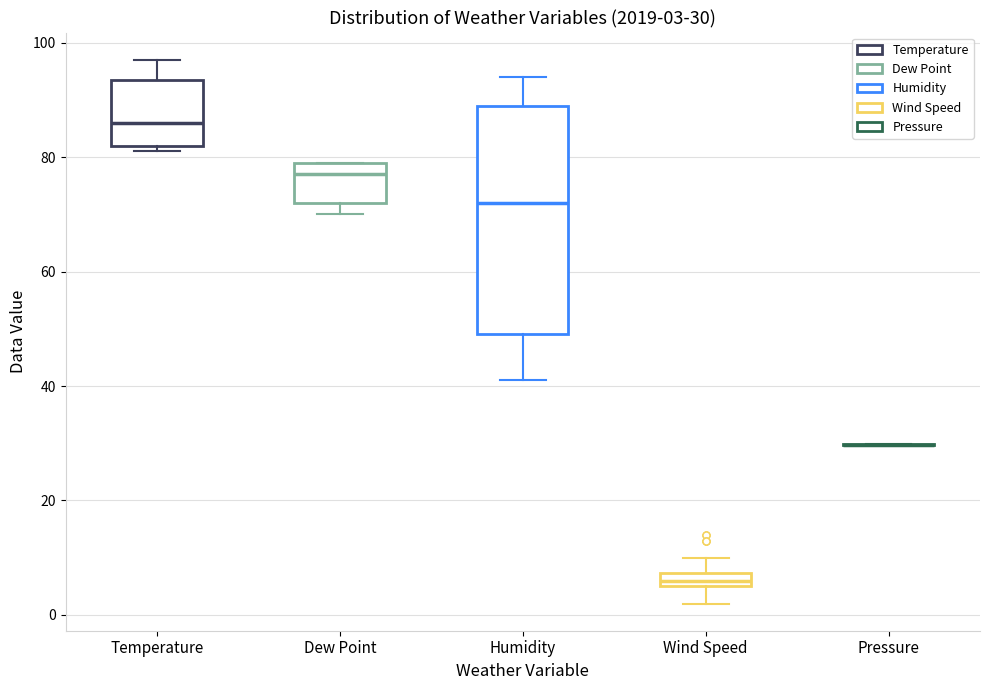

Which box is the tallest, from its lower edge to its upper edge?

Humidity